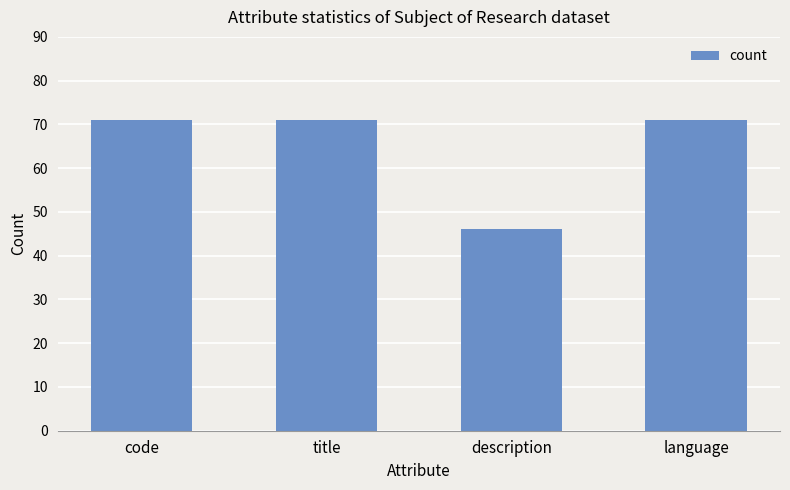

What is the maximum value shown in the chart?

71